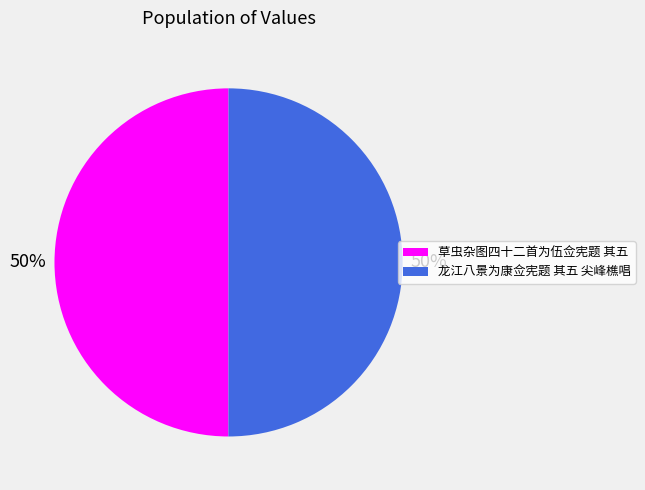

Is it true that 龙江八景为康佥宪题 其五 尖峰樵唱 is 42% of the pie?

False